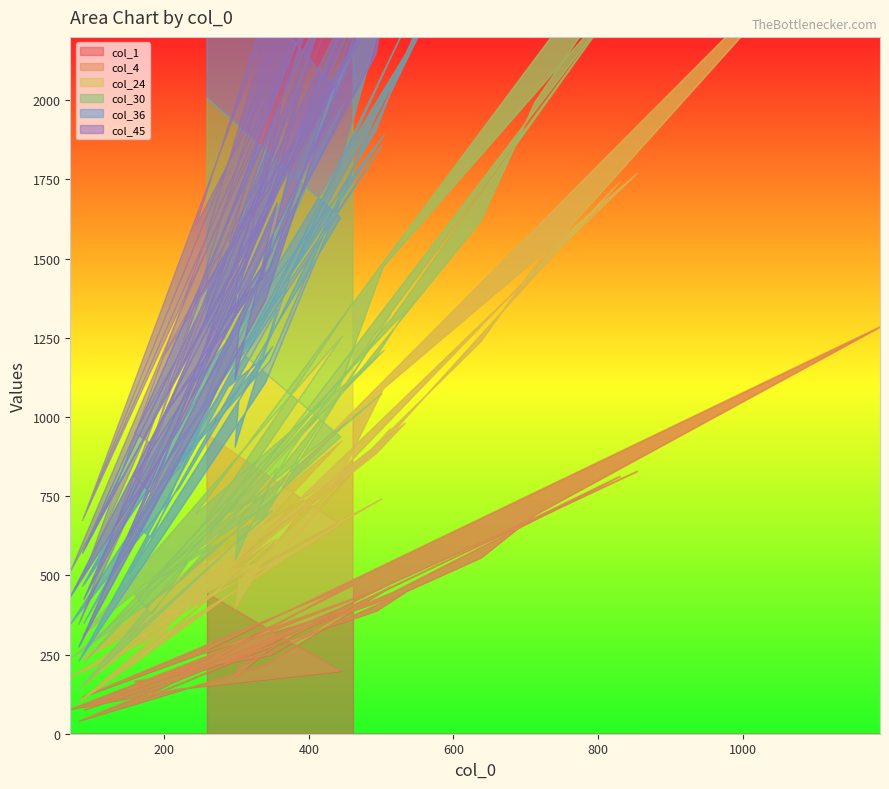

How many categories are shown in the chart?

40